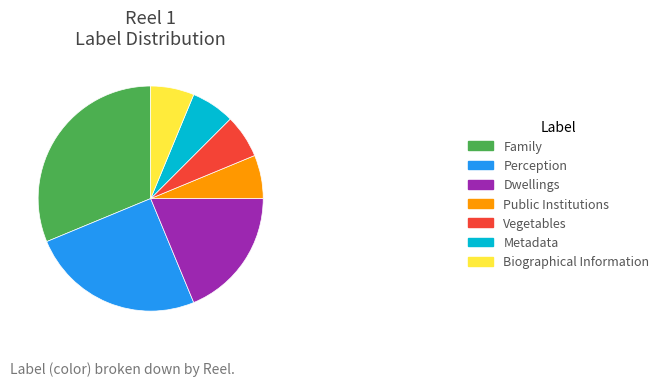

Combined, do Dwellings and Vegetables account for over 50%?

No